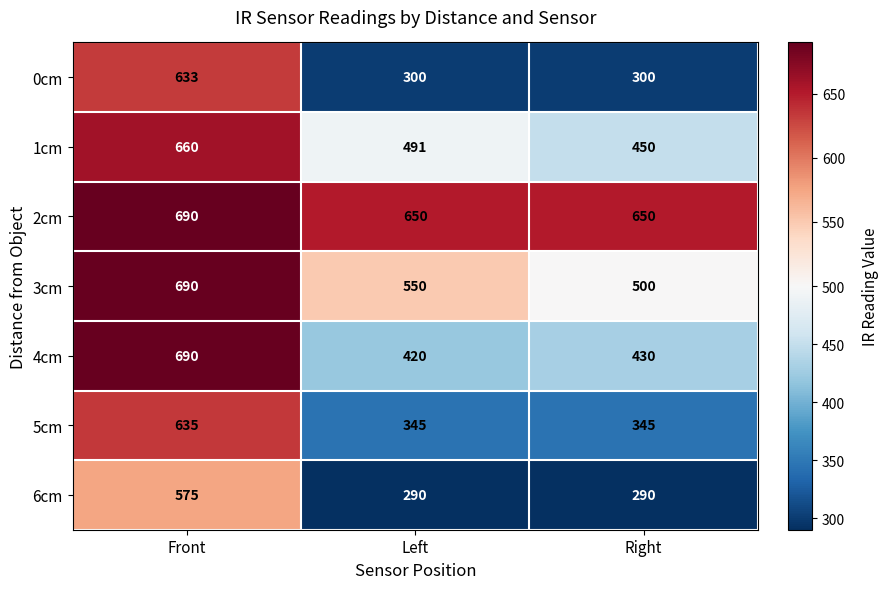

The 0cm series shows 300 at Left. True or false?

True